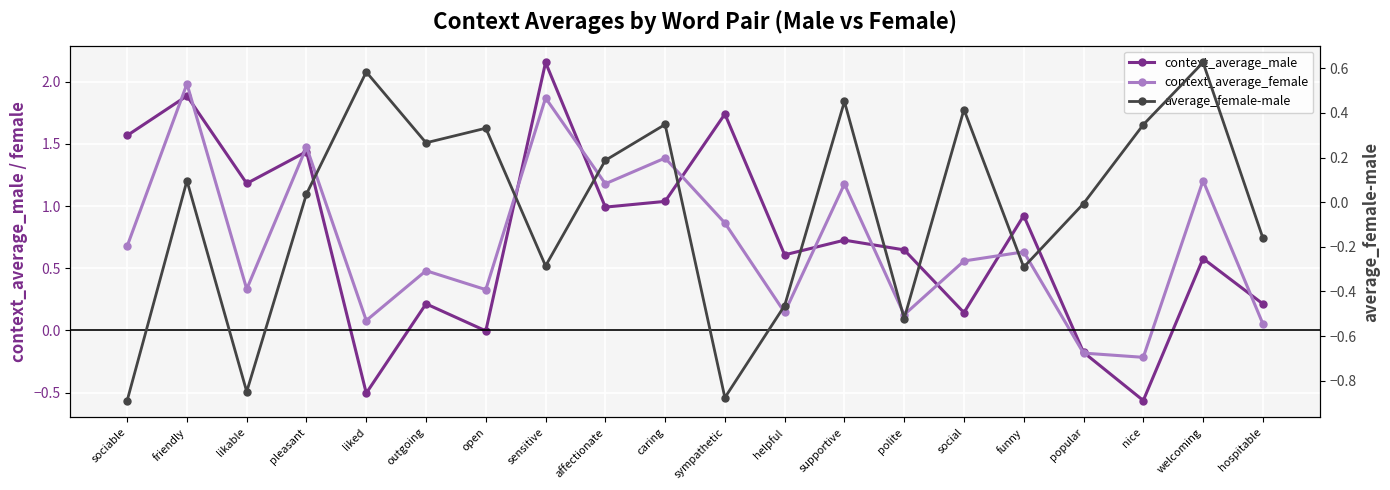

What is the greatest value displayed?

2.2